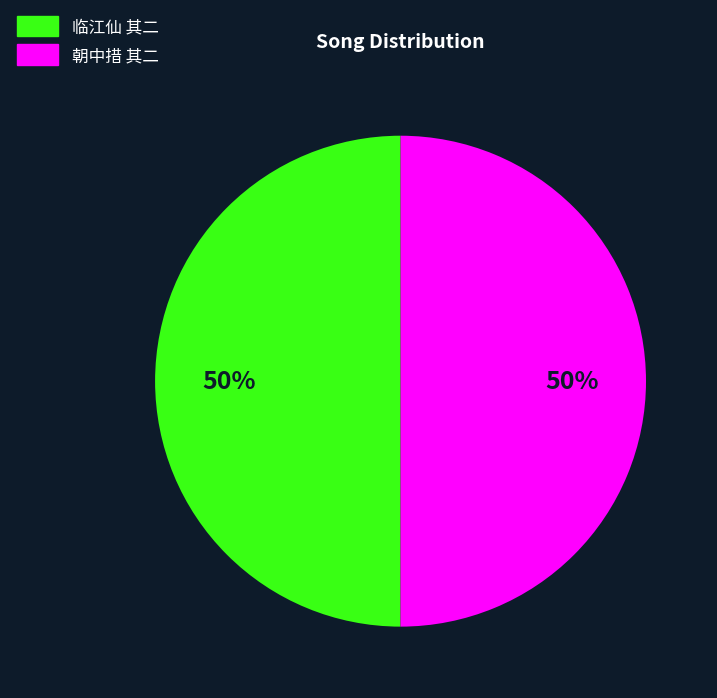

Is the sum of 朝中措 其二 and 临江仙 其二 greater than half?

Yes